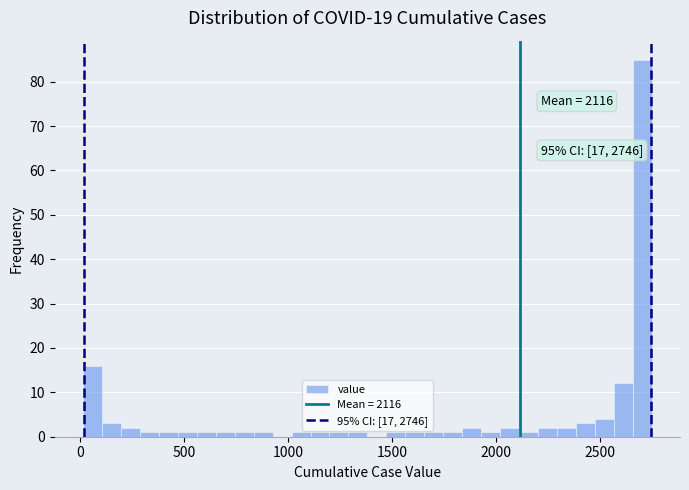

Read against the x-axis, roughly where is the centre of the tallest bar?

2700